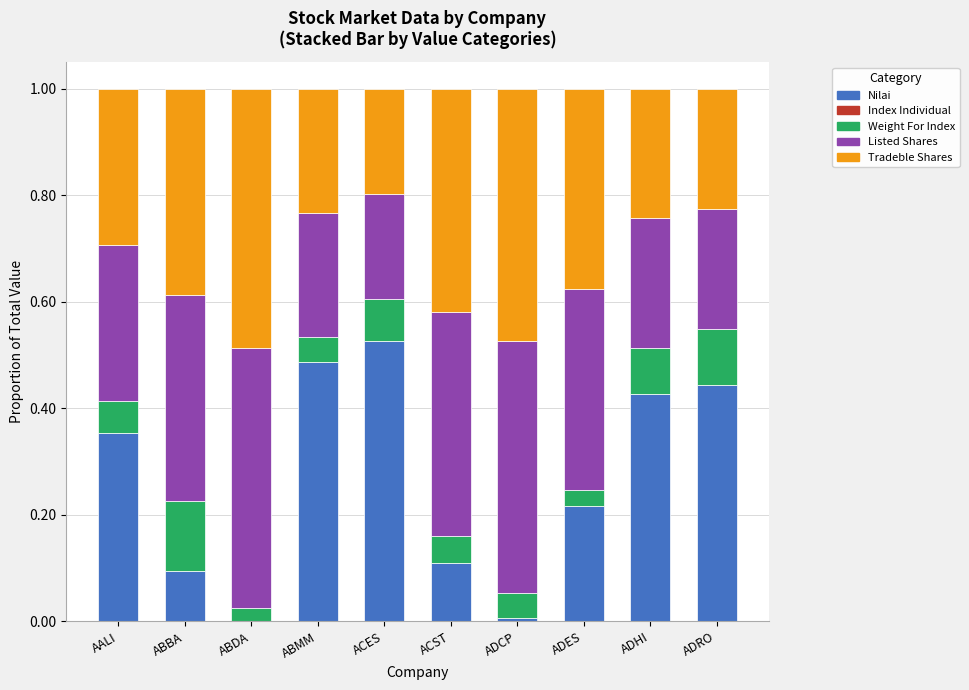

The value of Nilai at ABBA is 0.1. True or false?

True